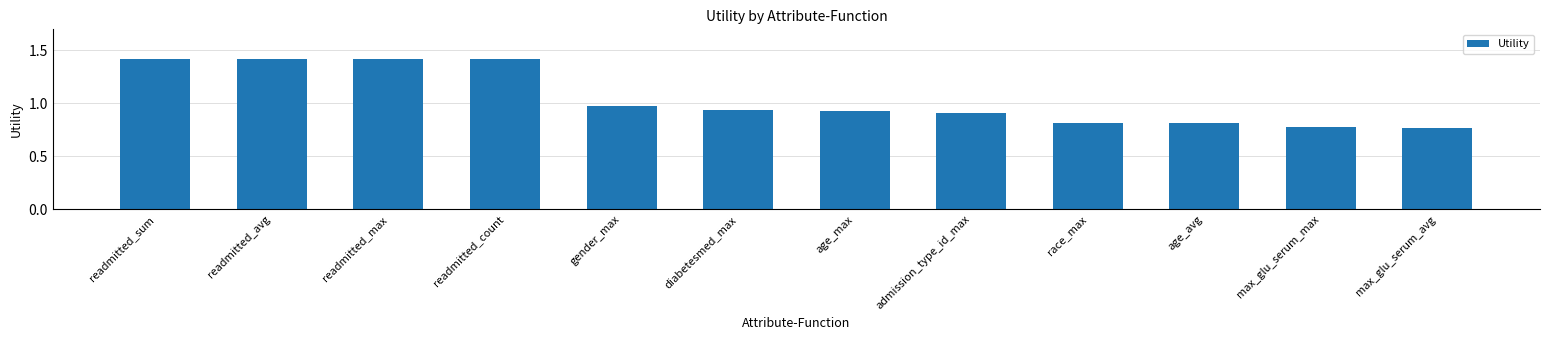

What is the change in value from readmitted_avg to gender_max?

-0.4